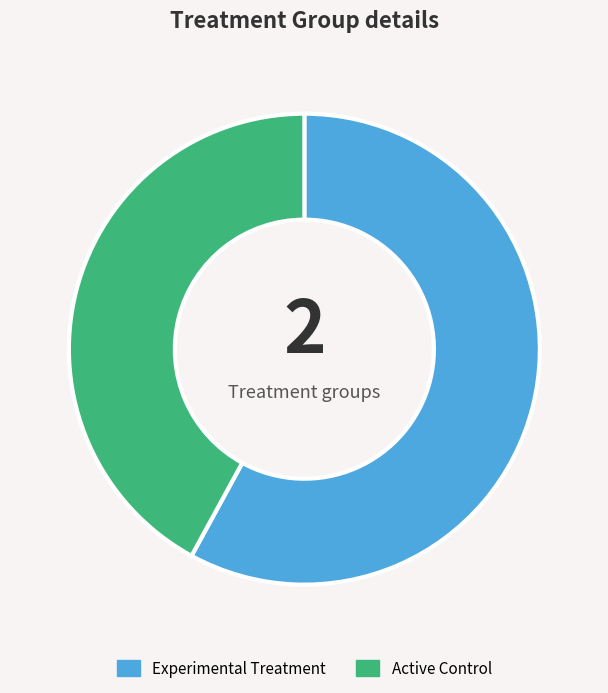

Which slice is the smallest?

Active Control